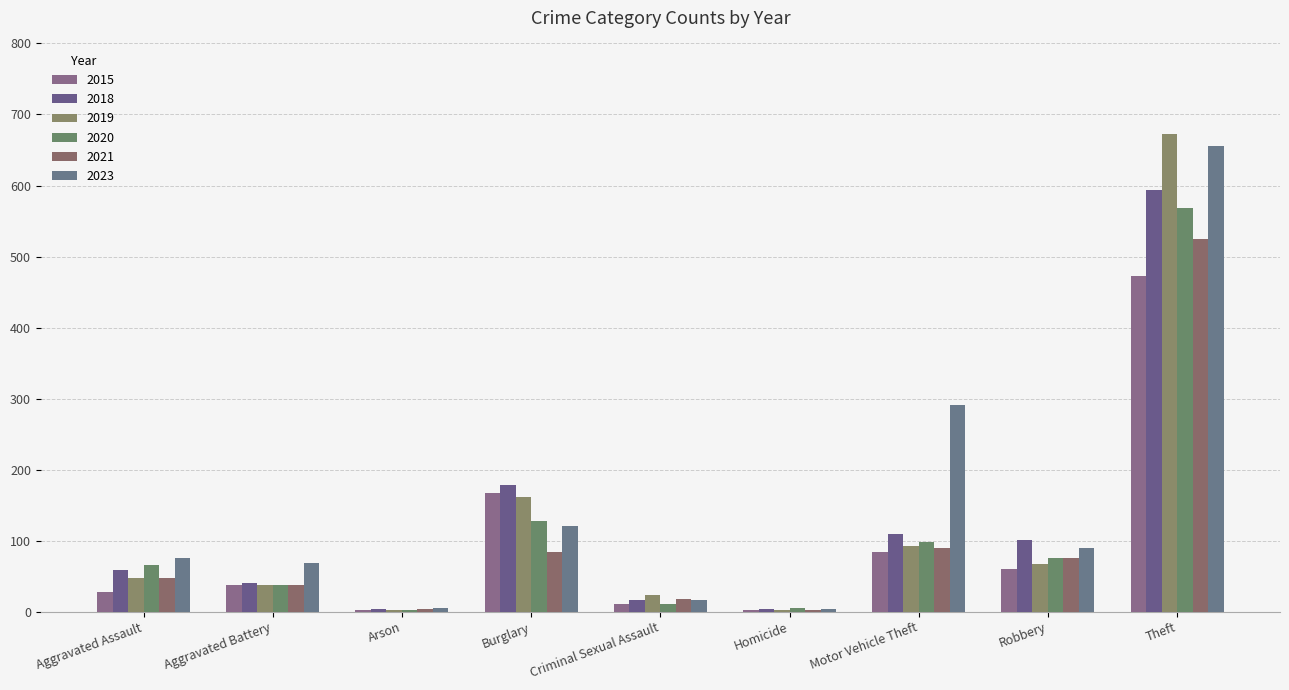

Are the bars horizontal?

No